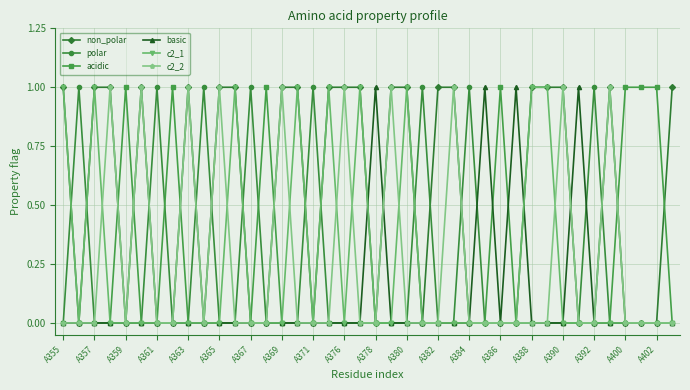

Count the number of categories in the chart.

40